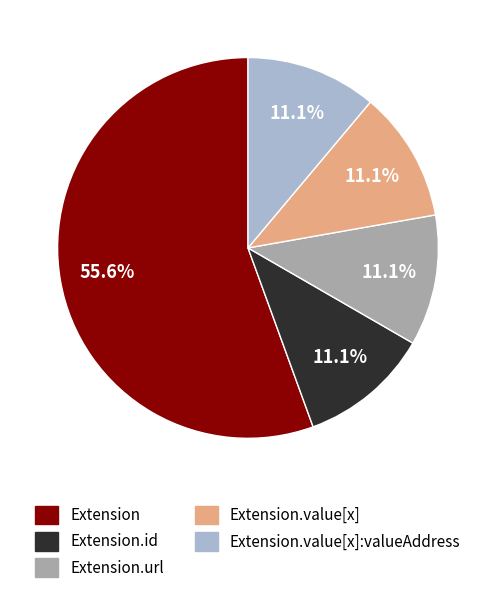

Do Extension.value[x] and Extension.id together represent more than half of the pie?

No